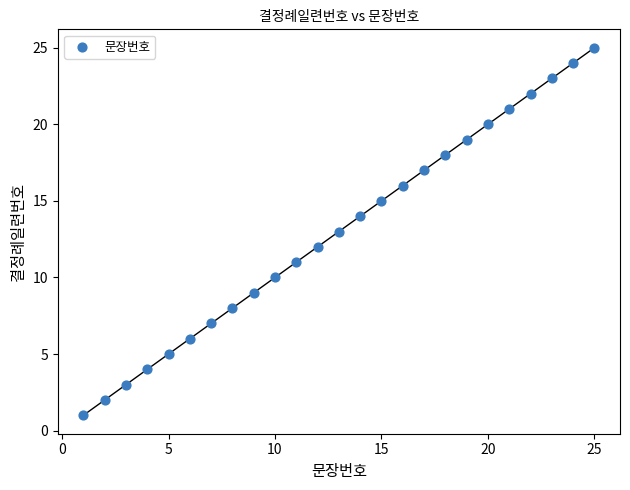

What is the range of X values (max minus min)?

24